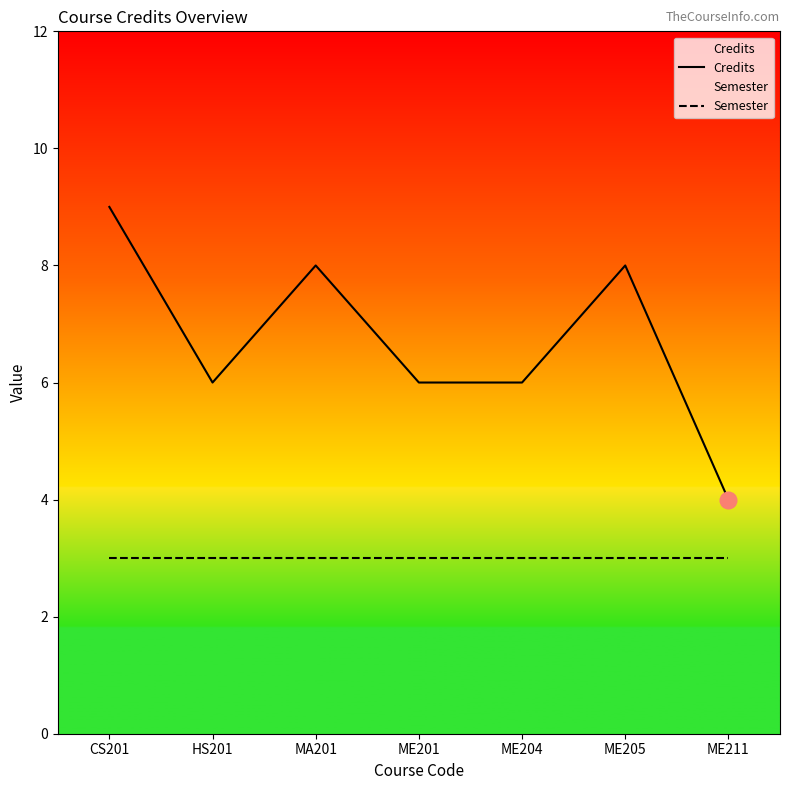

Rank the series by their average value, from highest to lowest.

Credits, Semester